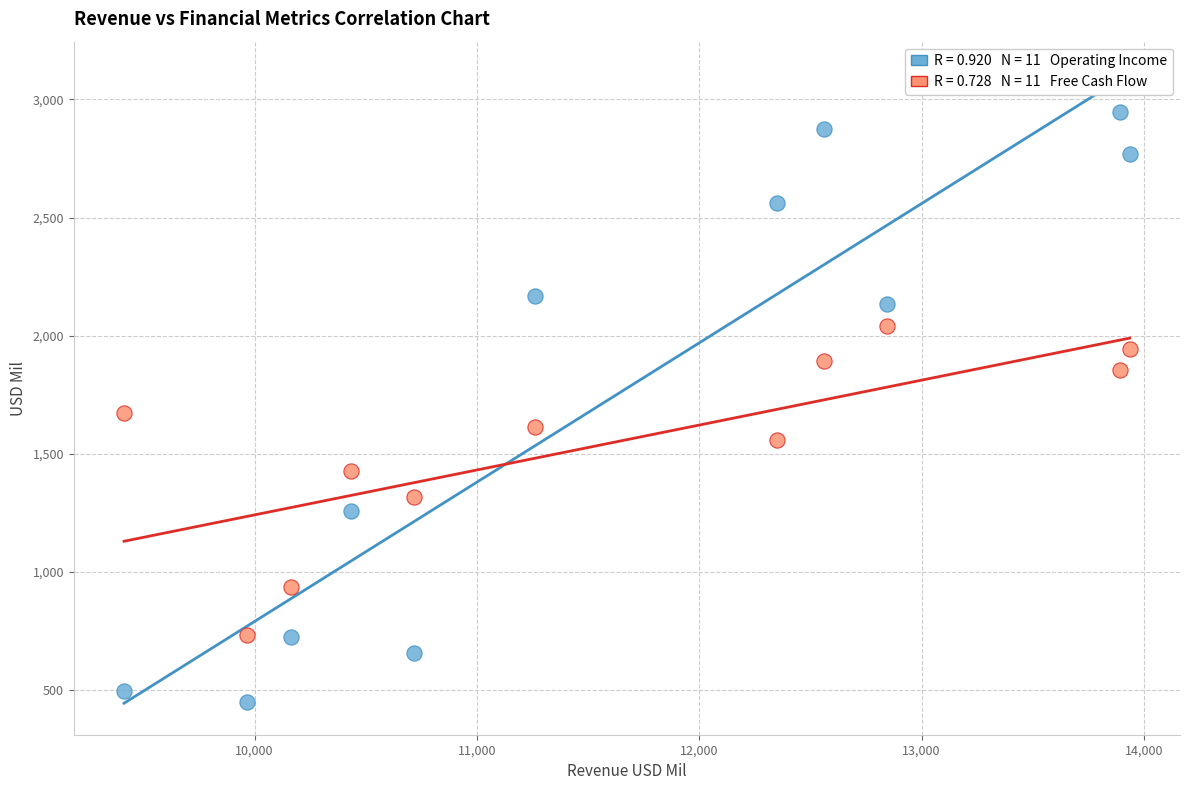

Across all data points, what is the range of Y values (max minus min)?

2497